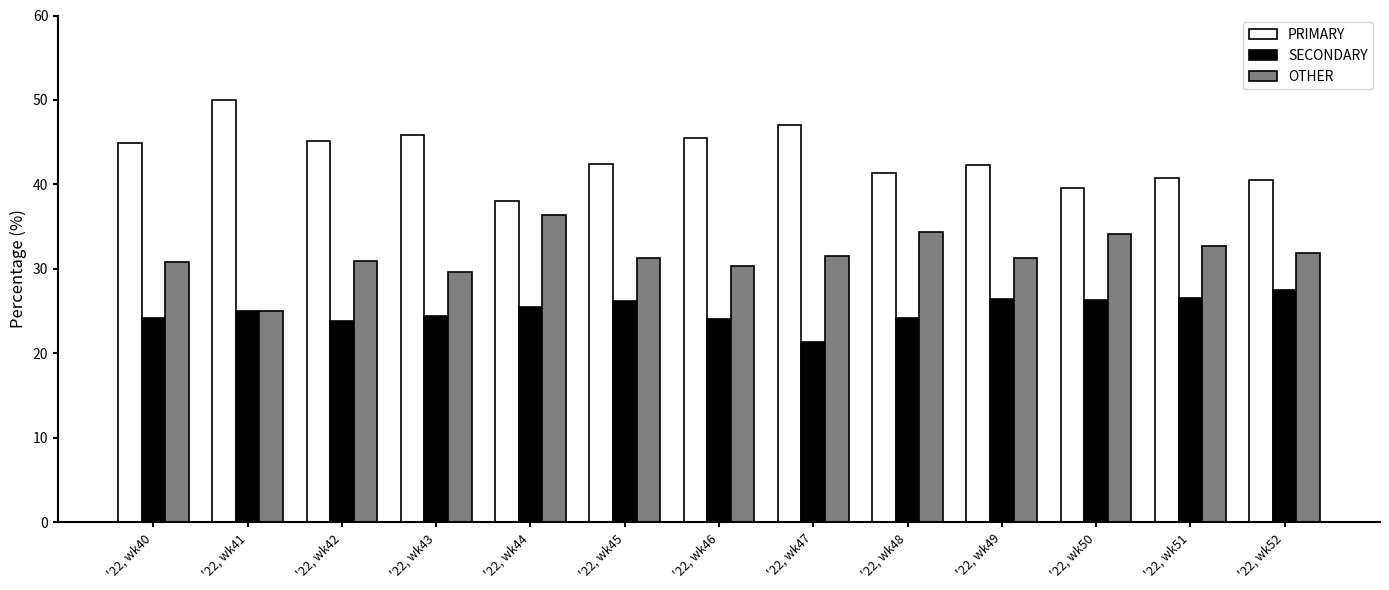

What is the maximum value for OTHER?

36.4